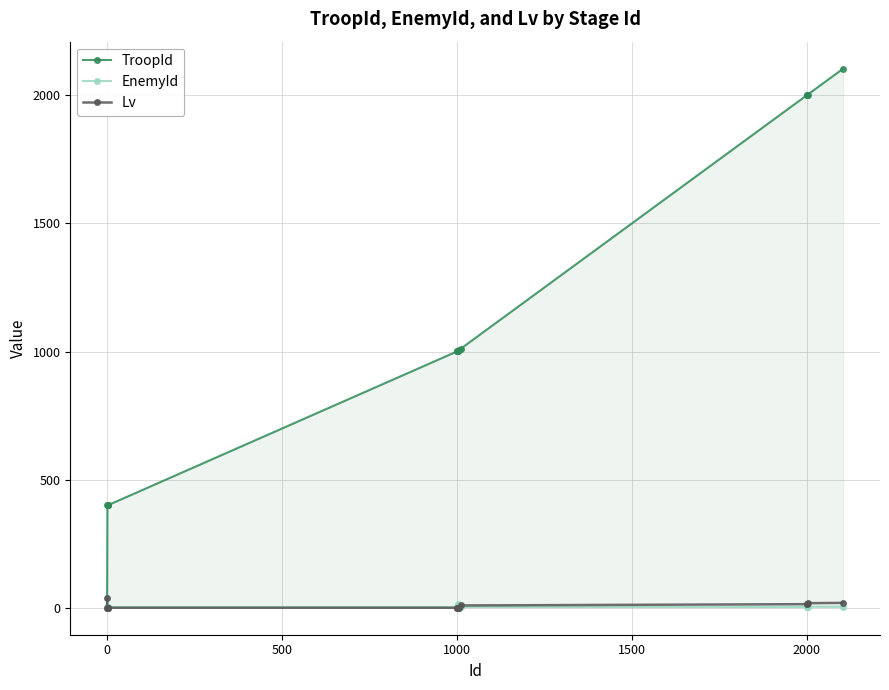

How many data points in Lv are above 1?

6